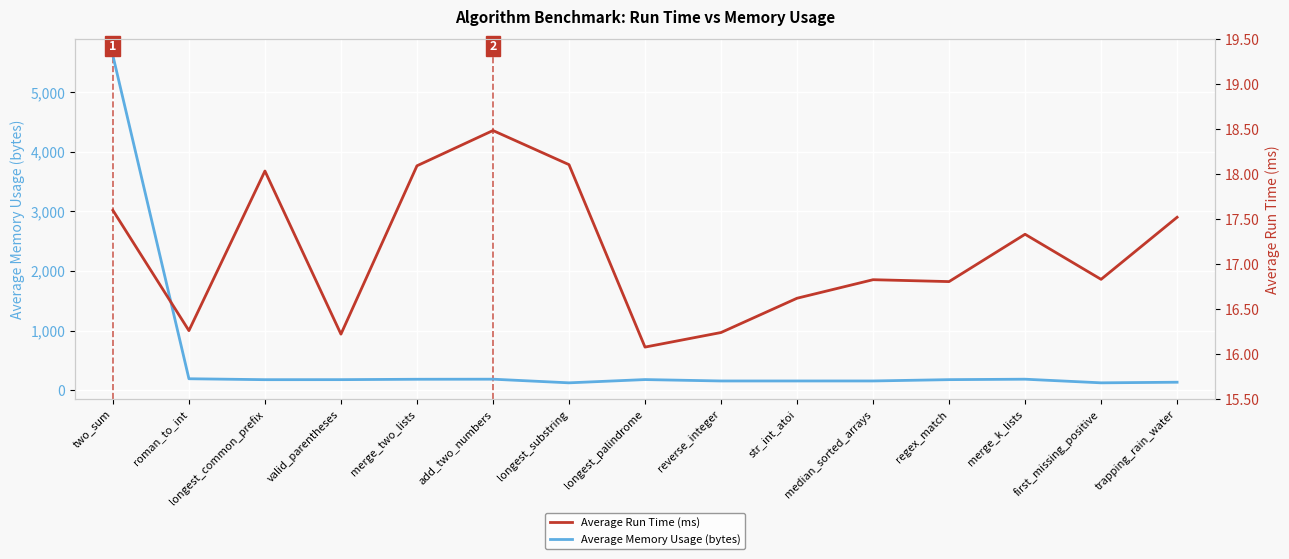

The Average Run Time (ms) series shows 16.8 at regex_match. True or false?

True